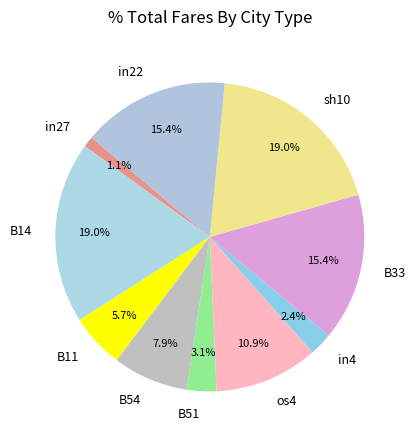

To the nearest percent, what is the combined percentage of os4 and sh10?

30%